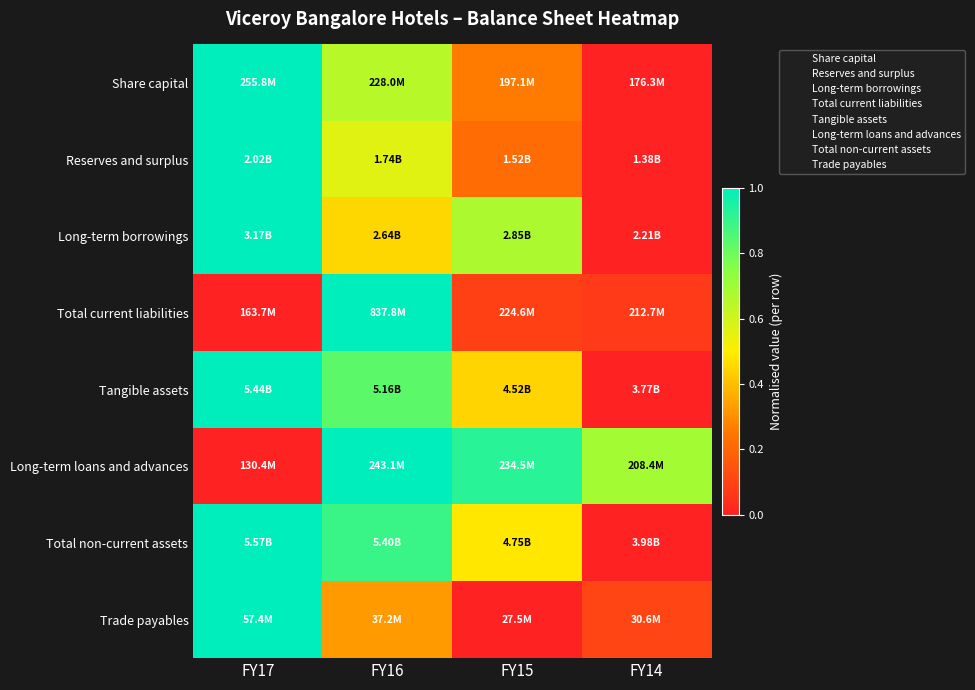

What is the total value across all series at FY14?

0.9